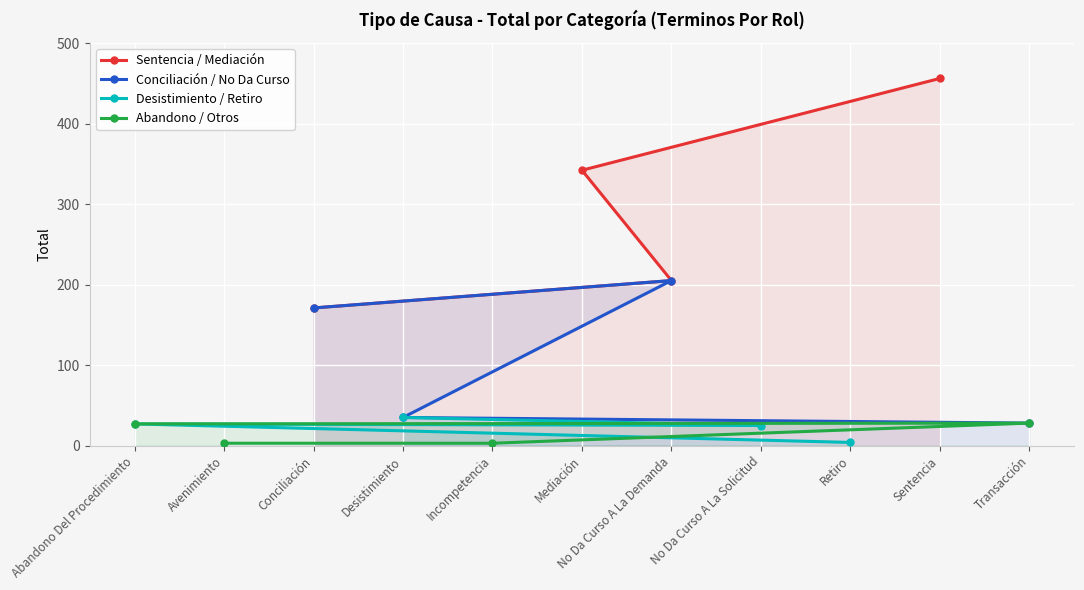

Which category has the highest value in the Desistimiento / Retiro series?

Desistimiento